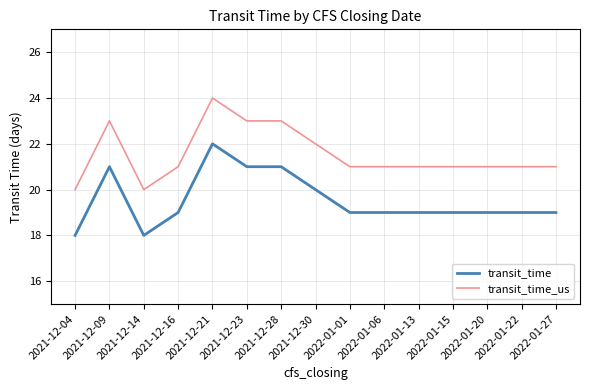

Which category has the highest value in the transit_time_us series?

2021-12-21